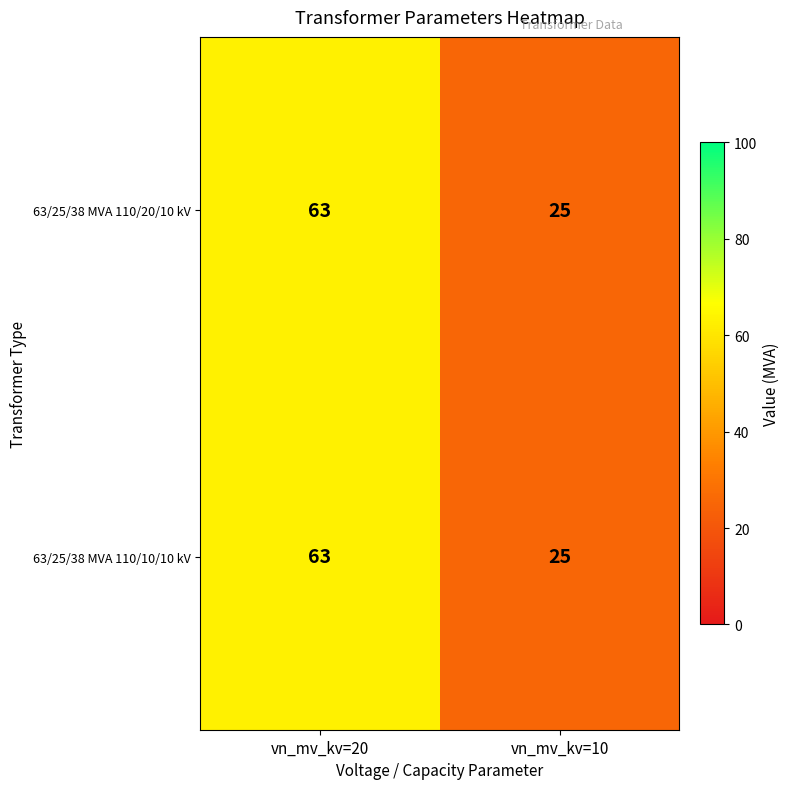

True or false: 63/25/38 MVA 110/10/10 kV has a value of 25 at vn_mv_kv=10.

True